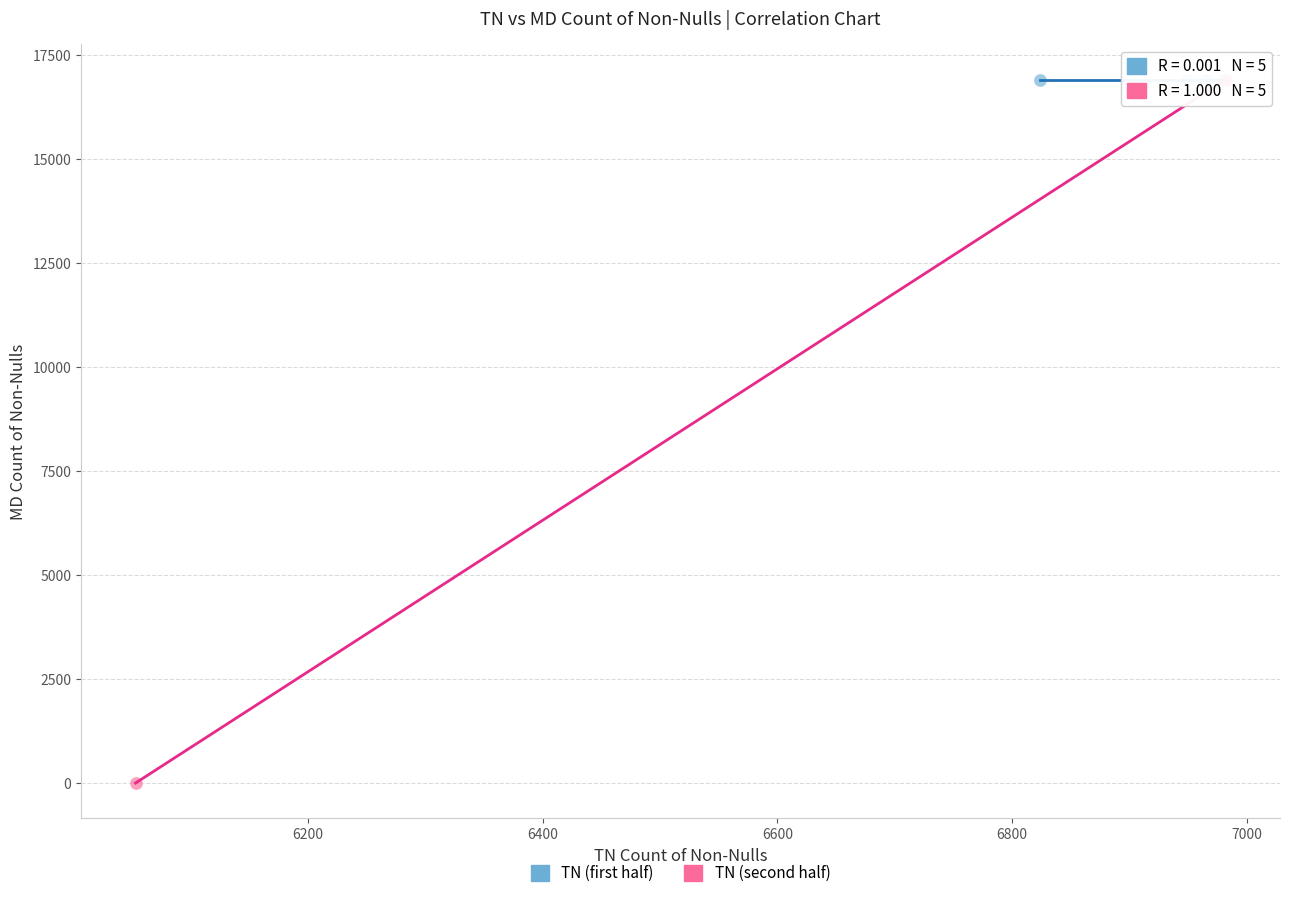

Which series has the largest Y range (max minus min)?

TN (second half)